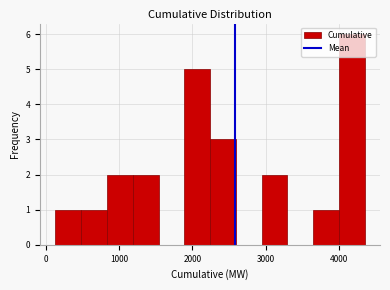

Read against the x-axis, roughly where is the centre of the tallest bar?

4200